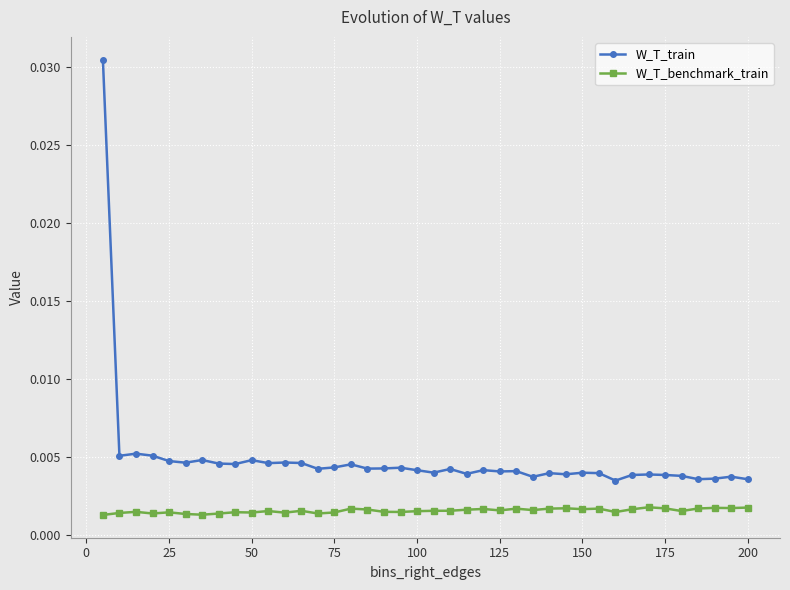

Which series has the largest total across all categories?

W_T_train